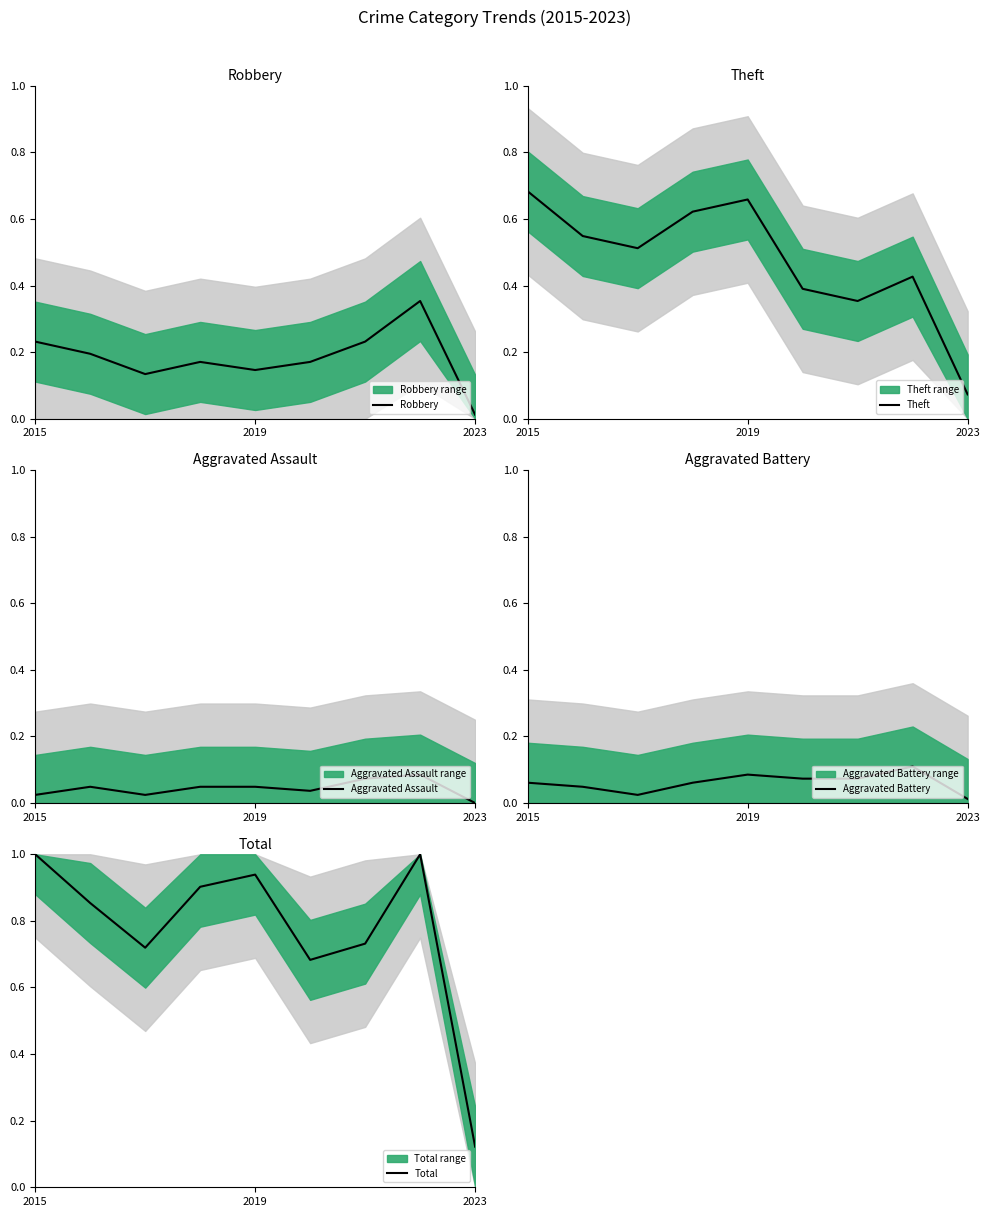

What are all the series names shown in the legend?

Robbery, Theft, Aggravated Assault, Aggravated Battery, Total